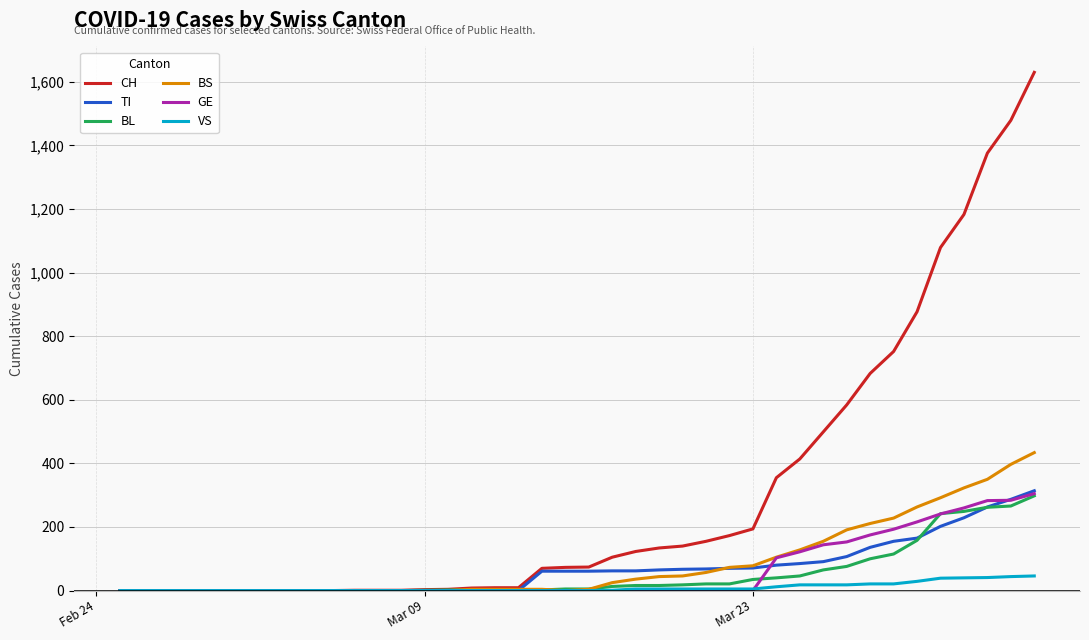

What is the highest value of the GE series?

305